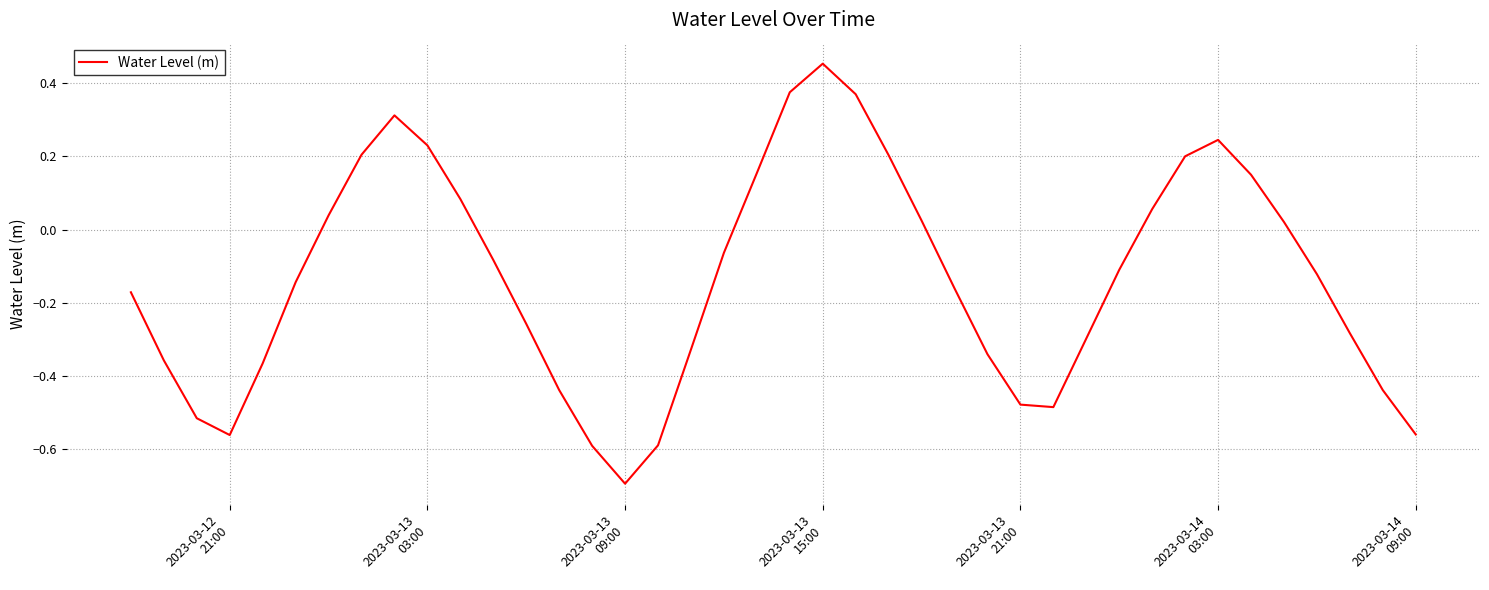

What is the difference between the maximum and minimum values?

1.1